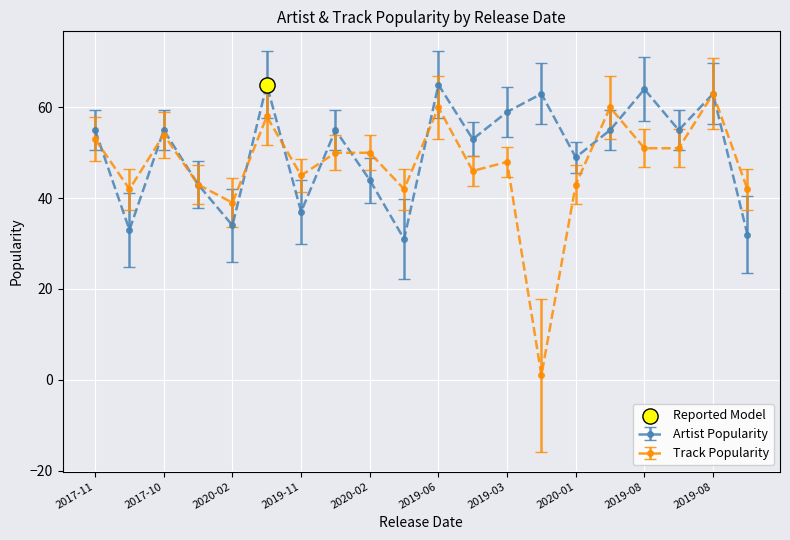

True or false: Artist Popularity has more than 1 interior local peaks.

True